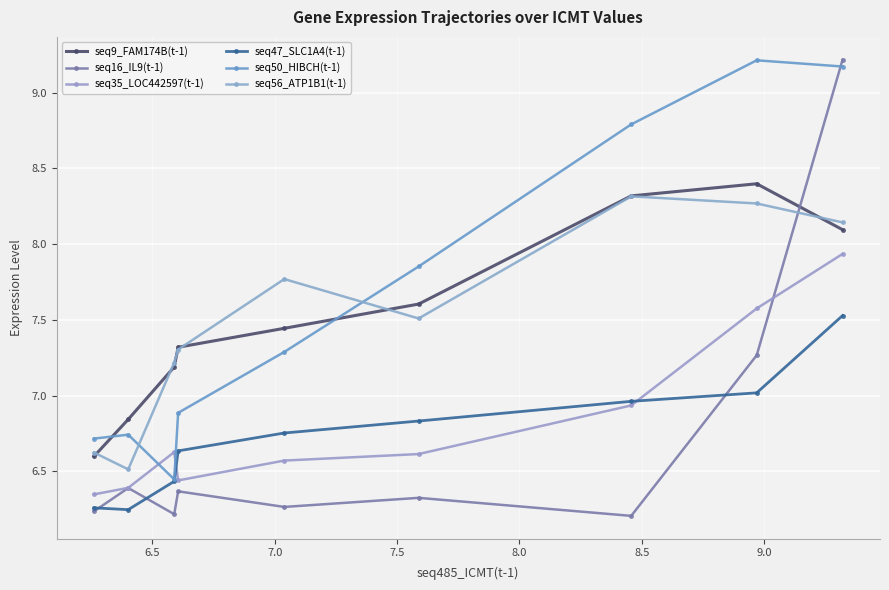

True or false: seq47_SLC1A4(t-1) and seq9_FAM174B(t-1) cross at least once.

False